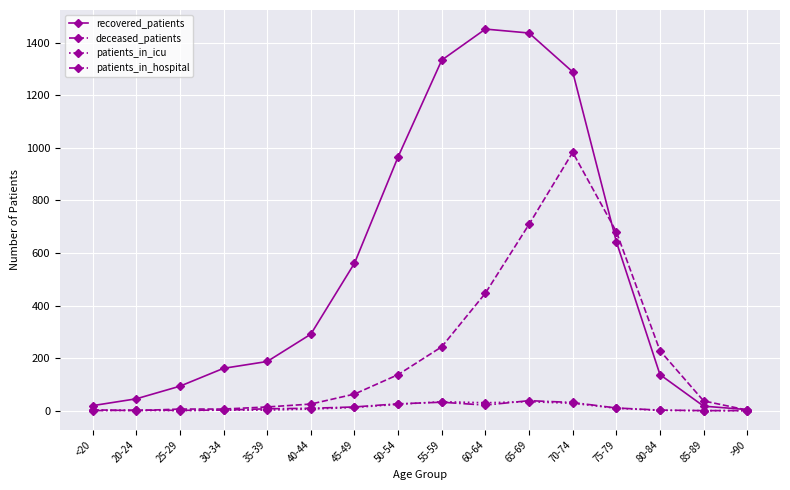

Which series has the widest spread of values?

recovered_patients